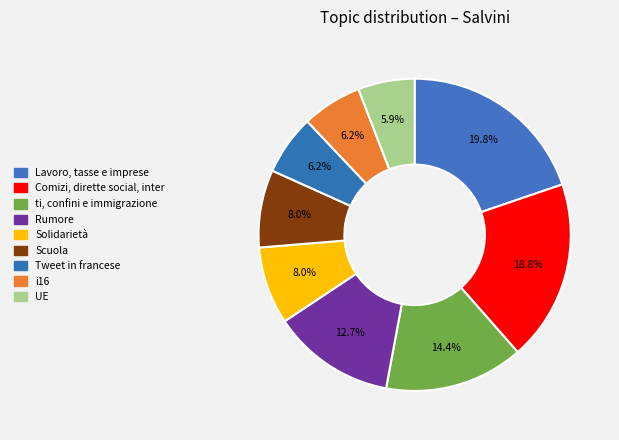

How many slices are in this pie chart?

9